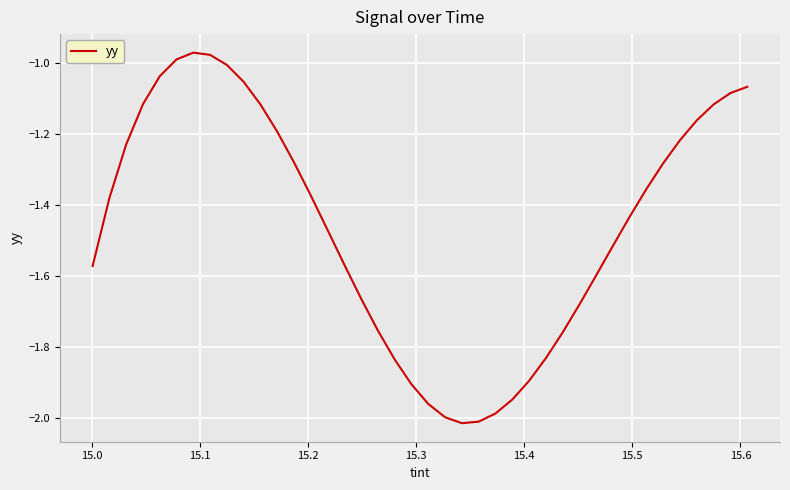

What is the difference between the maximum and minimum values?

1.0